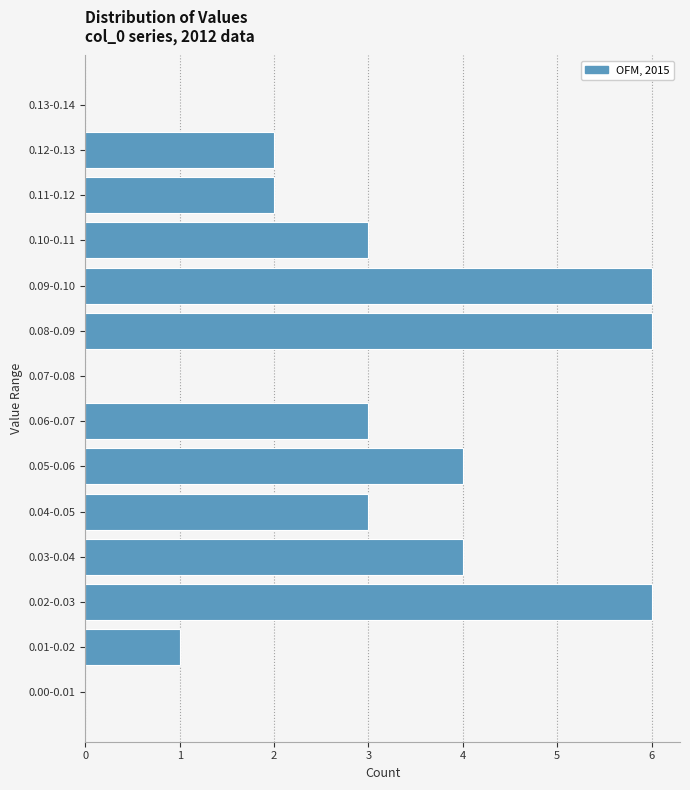

Reading bottom to top, list all the values displayed in this chart.

0.00-0.01=0	0.01-0.02=1	0.02-0.03=6	0.03-0.04=4	0.04-0.05=3	0.05-0.06=4	0.06-0.07=3	0.07-0.08=0	0.08-0.09=6	0.09-0.10=6	0.10-0.11=3	0.11-0.12=2	0.12-0.13=2	0.13-0.14=0